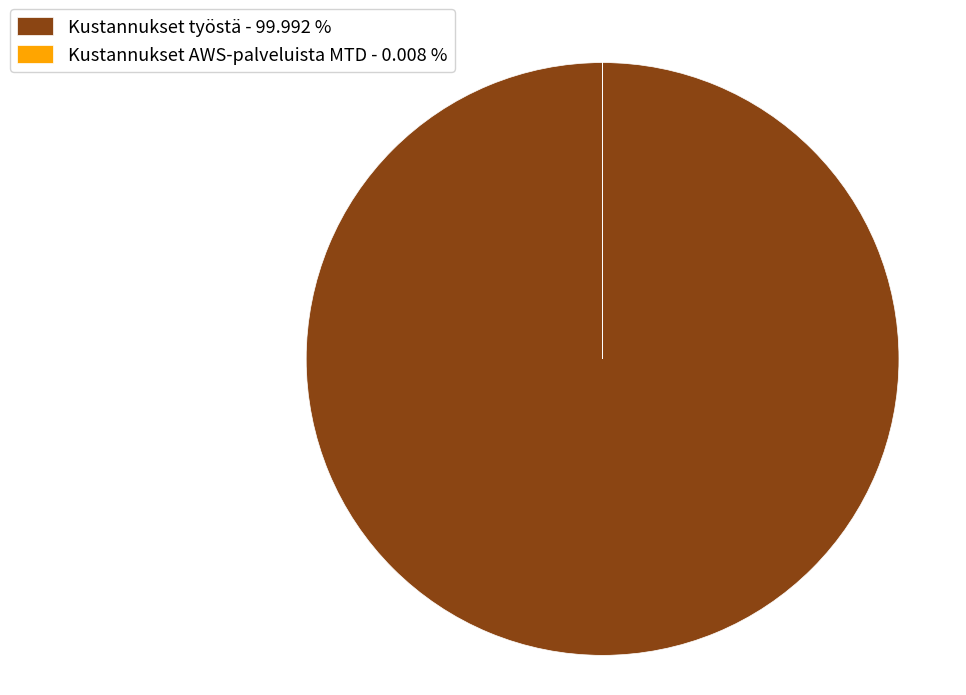

Is Kustannukset työstä - 99.992 % the majority of the pie?

Yes